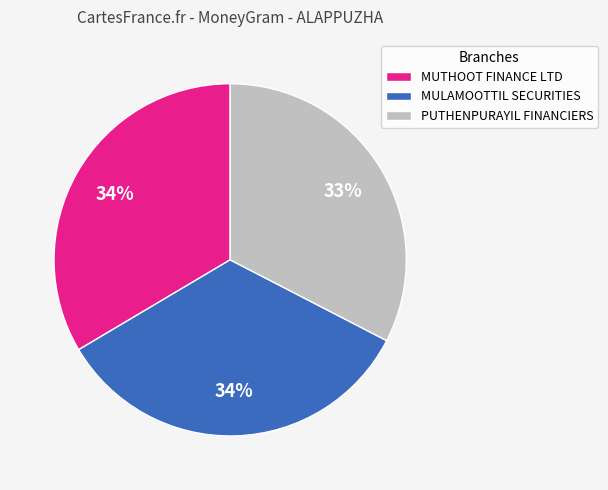

To the nearest percent, what portion does PUTHENPURAYIL FINANCIERS represent?

33%